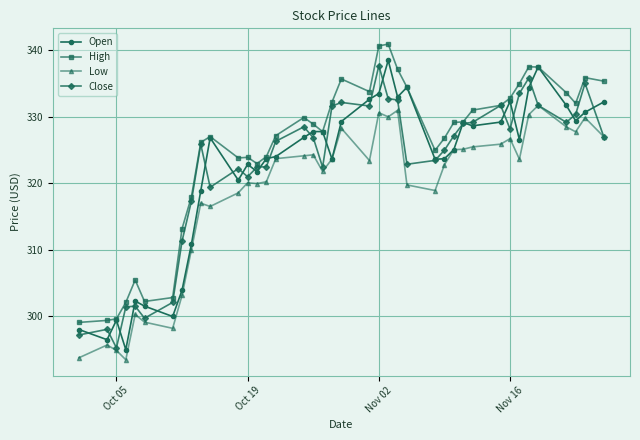

True or false: High and Low intersect in this chart.

False